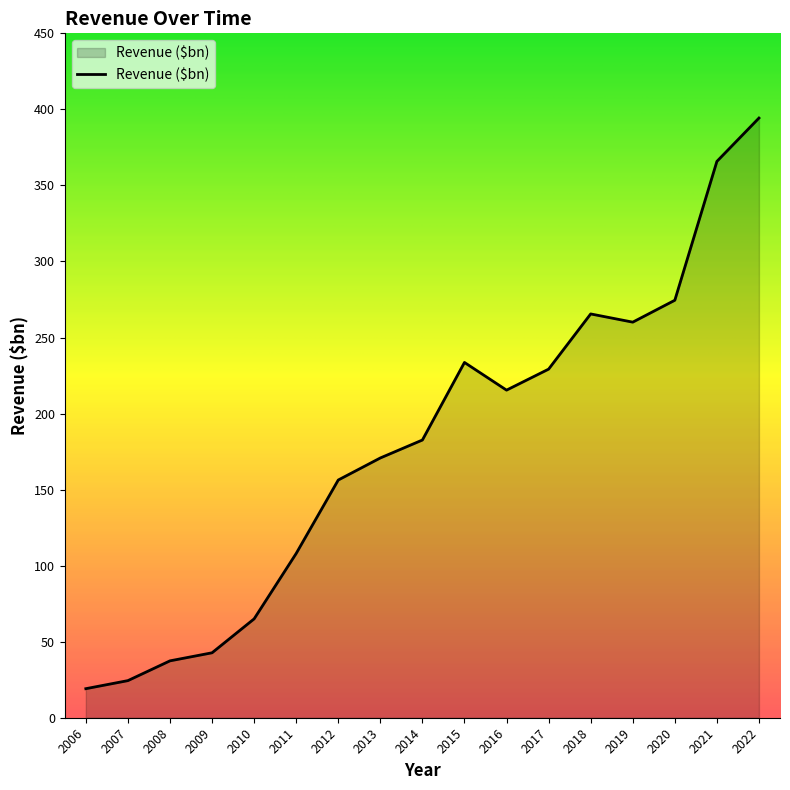

Rank the categories by value from lowest to highest.

2006, 2007, 2008, 2009, 2010, 2011, 2012, 2013, 2014, 2016, 2017, 2015, 2019, 2018, 2020, 2021, 2022